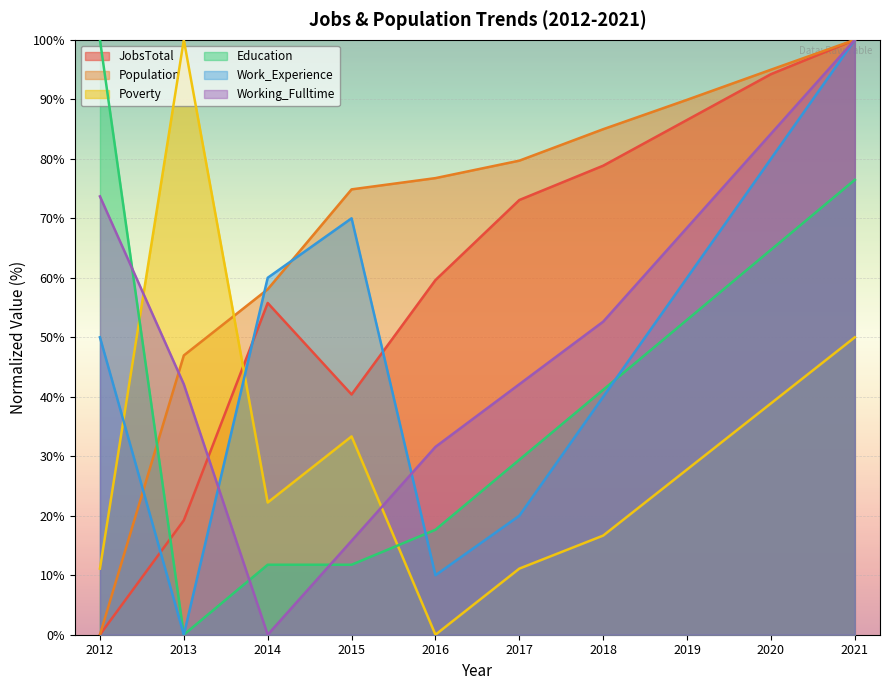

What is the difference between the maximum and minimum values in the Poverty series?

100.0